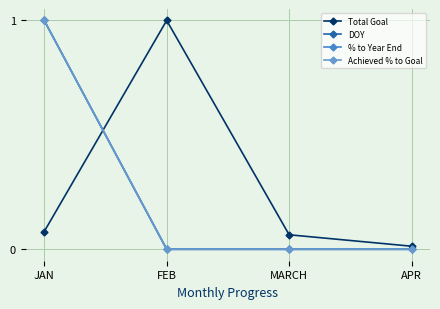

The DOY series shows 0.0 at APR. True or false?

True